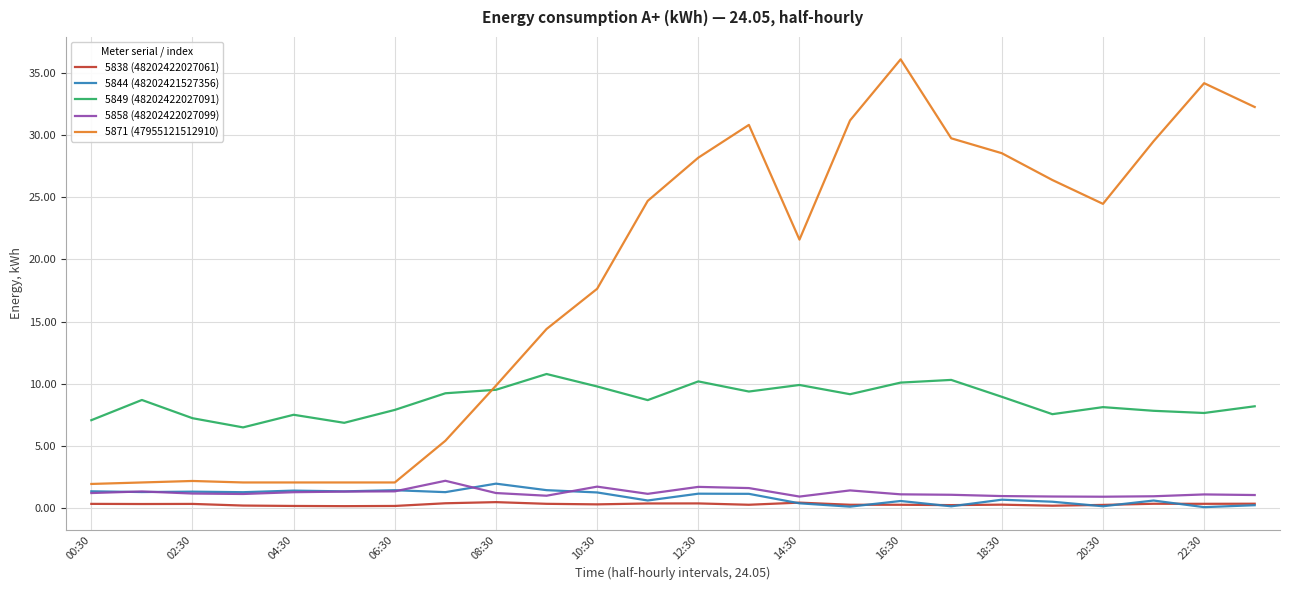

What is the maximum value for 5858 (48202422027099)?

2.2